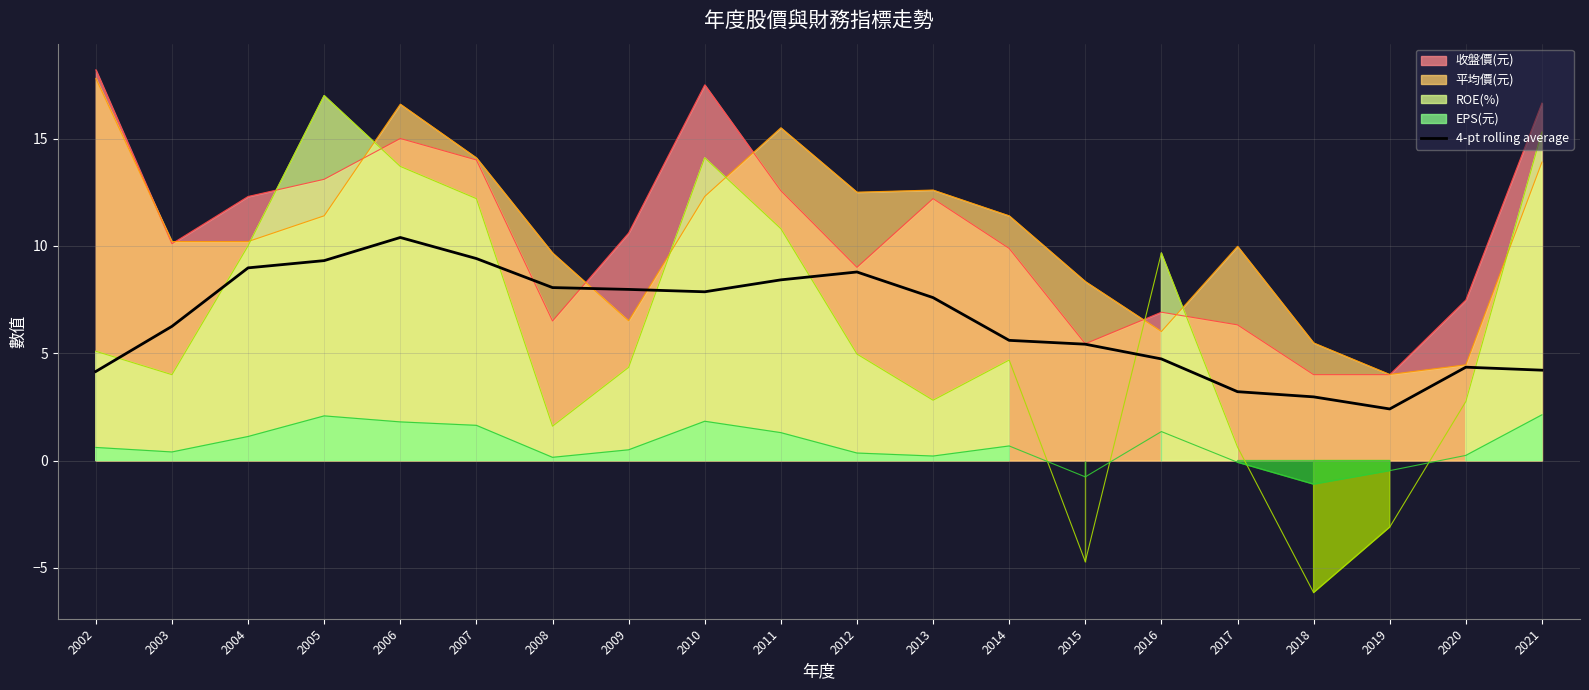

What is the value of the 3rd point from the left?

9.0